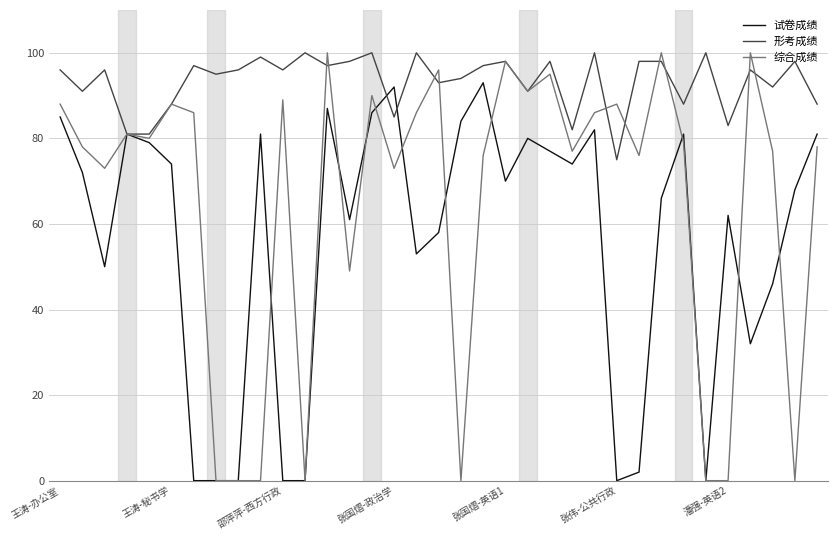

Rank the series by their average value, from lowest to highest.

试卷成绩, 综合成绩, 形考成绩